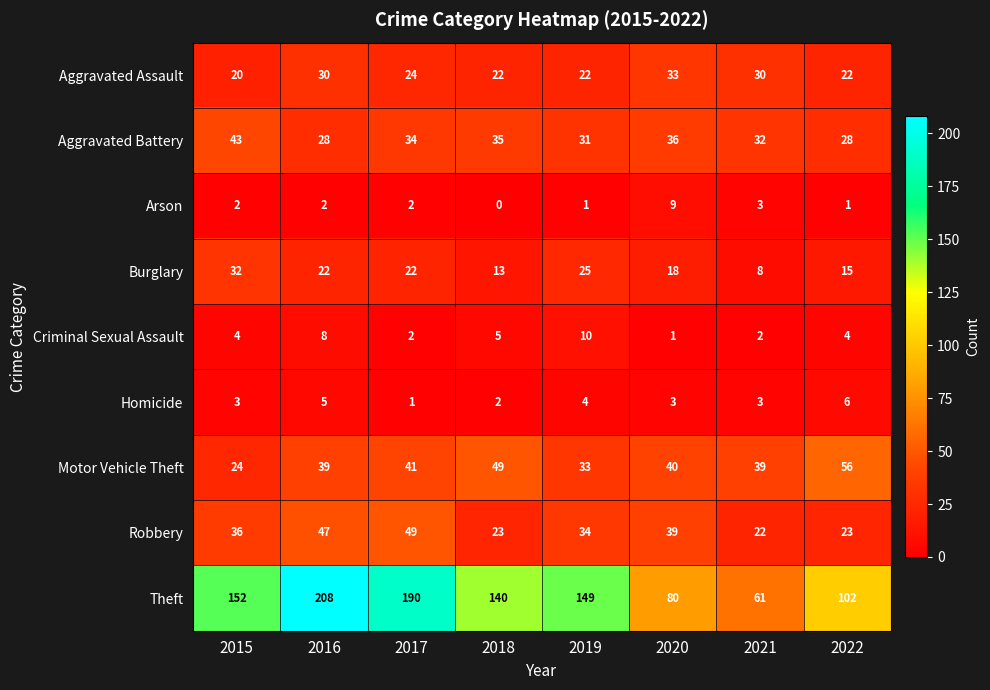

Rank the series by their maximum value, from highest to lowest.

Theft, Motor Vehicle Theft, Robbery, Aggravated Battery, Aggravated Assault, Burglary, Criminal Sexual Assault, Arson, Homicide